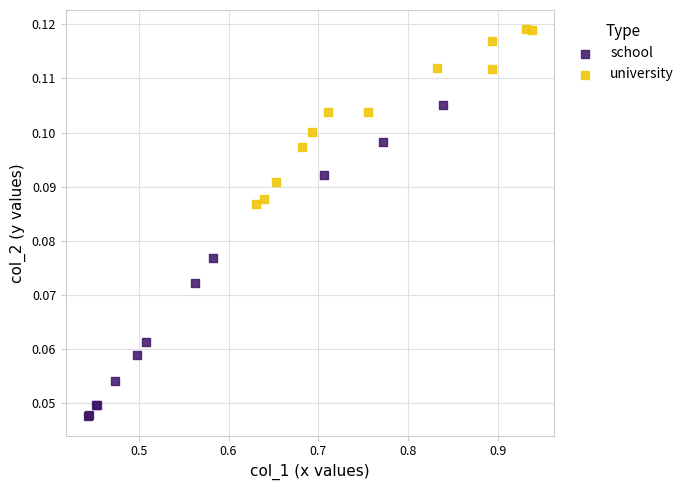

Which series contains the highest Y value?

university